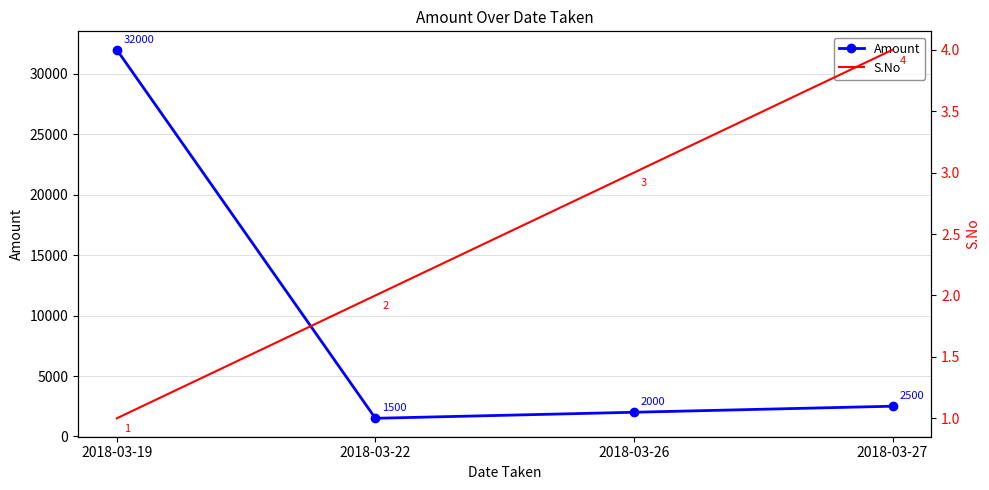

What are all the series names shown in the legend?

Amount, S.No